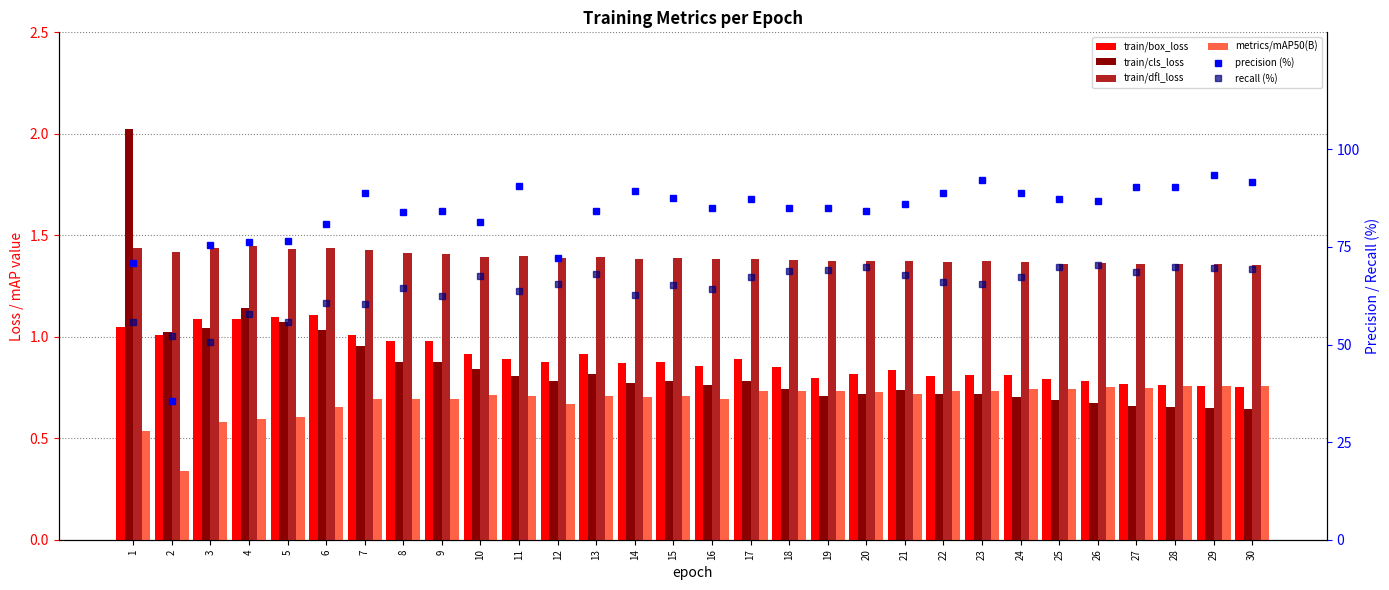

Is it true that recall (%) equals 65.3 at 15?

True